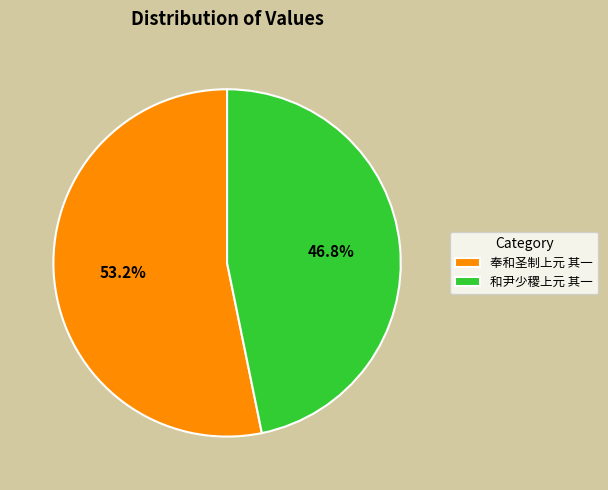

Approximately how many times larger is the value at 奉和圣制上元 其一 compared to 和尹少稷上元 其一?

1.1